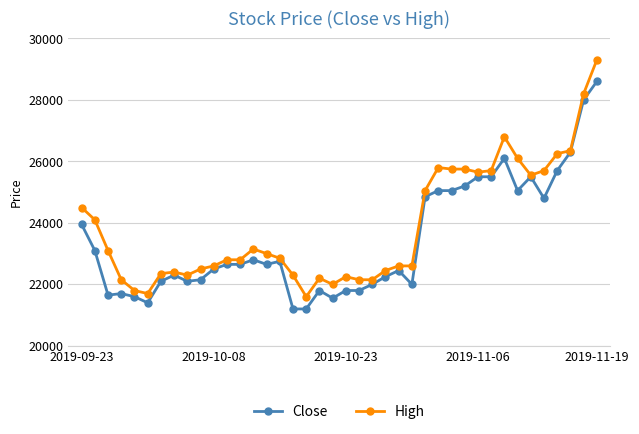

What is the value of the Close point at the 12th from the left?

22650